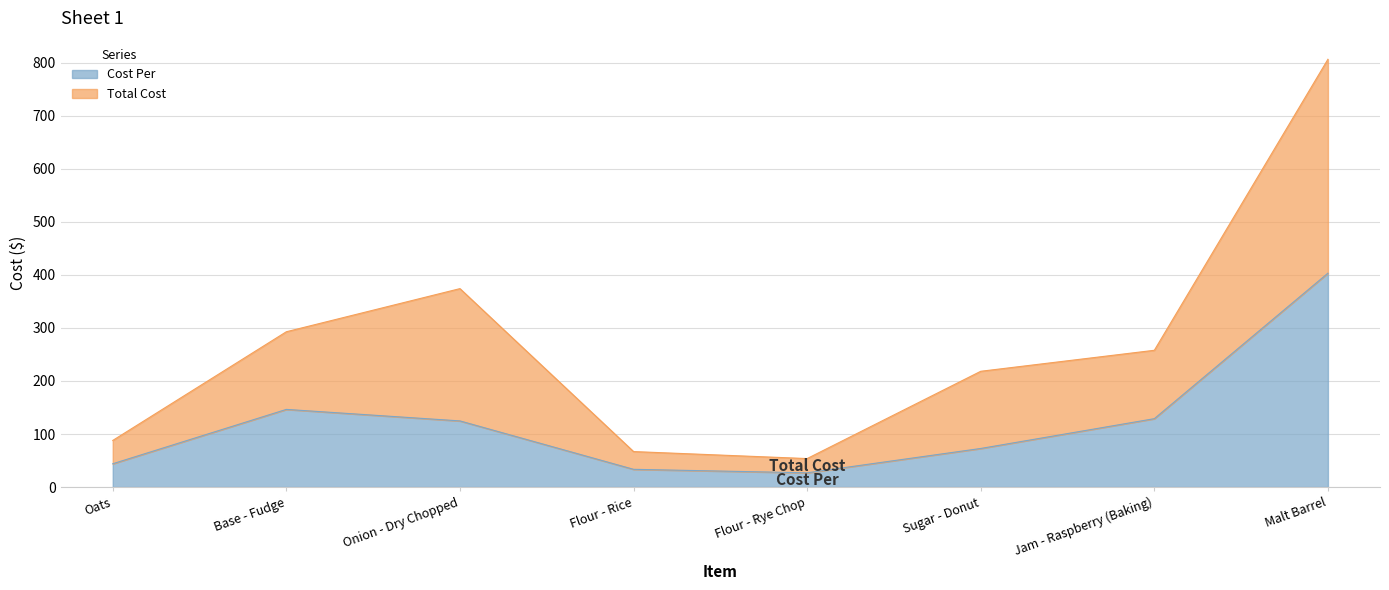

Does the chart have visible grid lines?

Yes